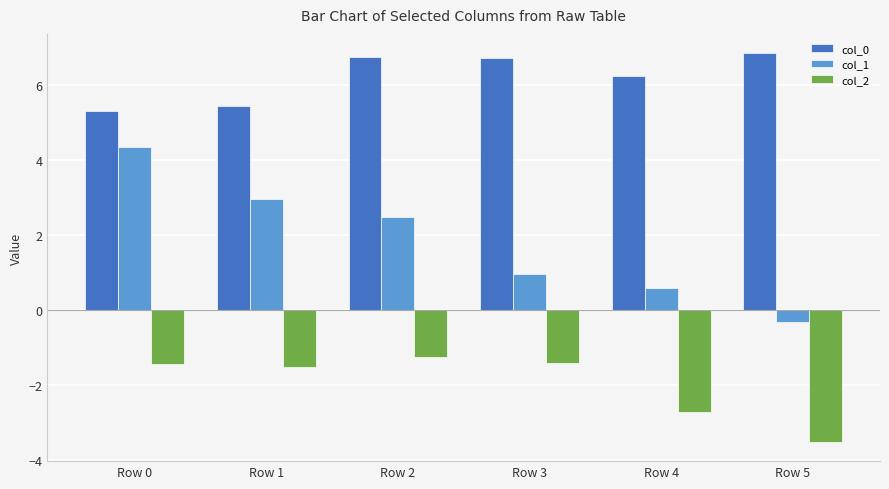

Reading right to left, list all the values displayed in this chart.

col_0: Row 5=6.8	Row 4=6.2	Row 3=6.7	Row 2=6.7	Row 1=5.4	Row 0=5.3
col_1: Row 5=-0.3	Row 4=0.6	Row 3=1.0	Row 2=2.5	Row 1=2.9	Row 0=4.3
col_2: Row 5=-3.5	Row 4=-2.7	Row 3=-1.4	Row 2=-1.2	Row 1=-1.5	Row 0=-1.4